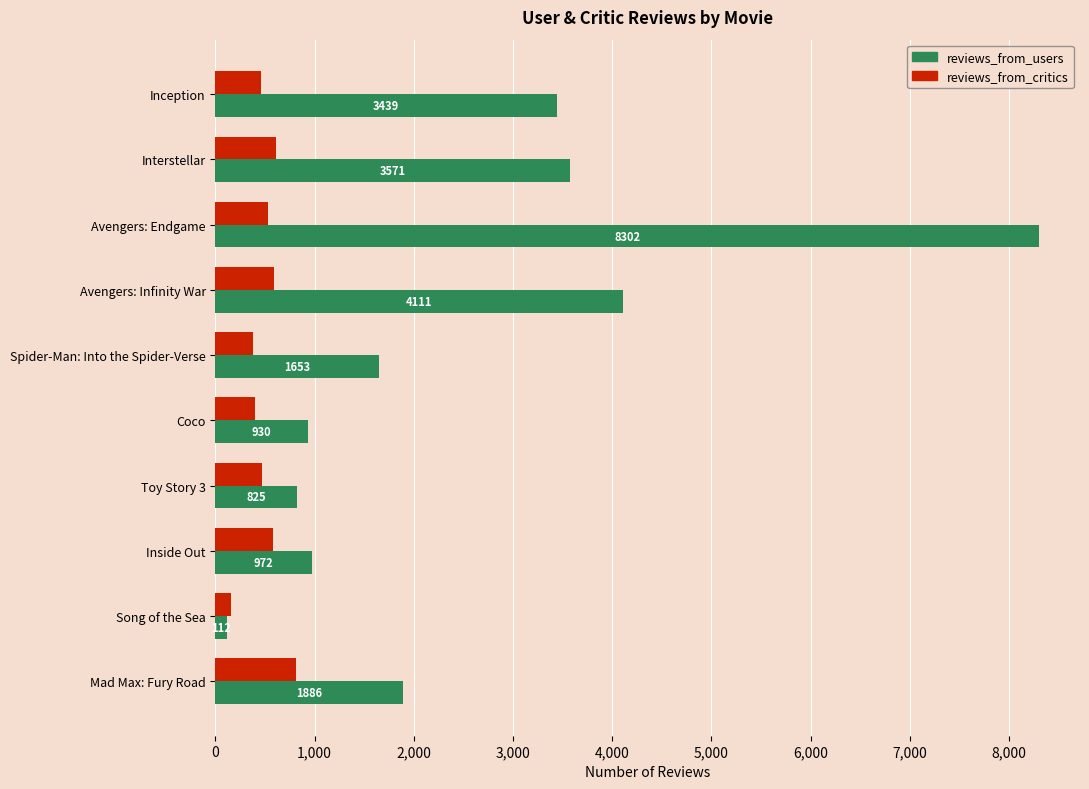

The value of reviews_from_critics at Mad Max: Fury Road is 414. True or false?

False